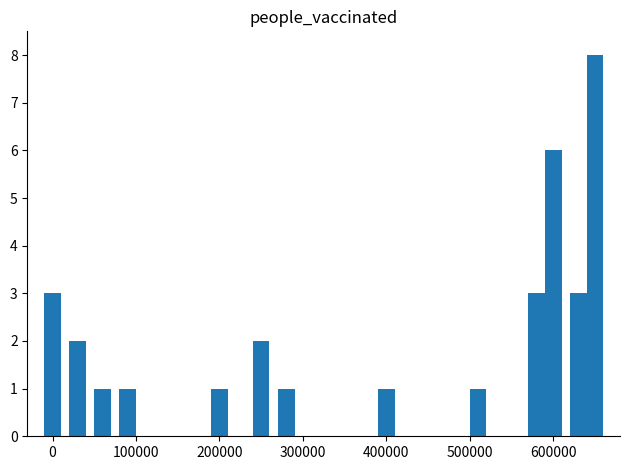

Reading left to right, list all the values displayed in this chart.

3	2	1	1	1	2	1	1	1	3	6	3	8